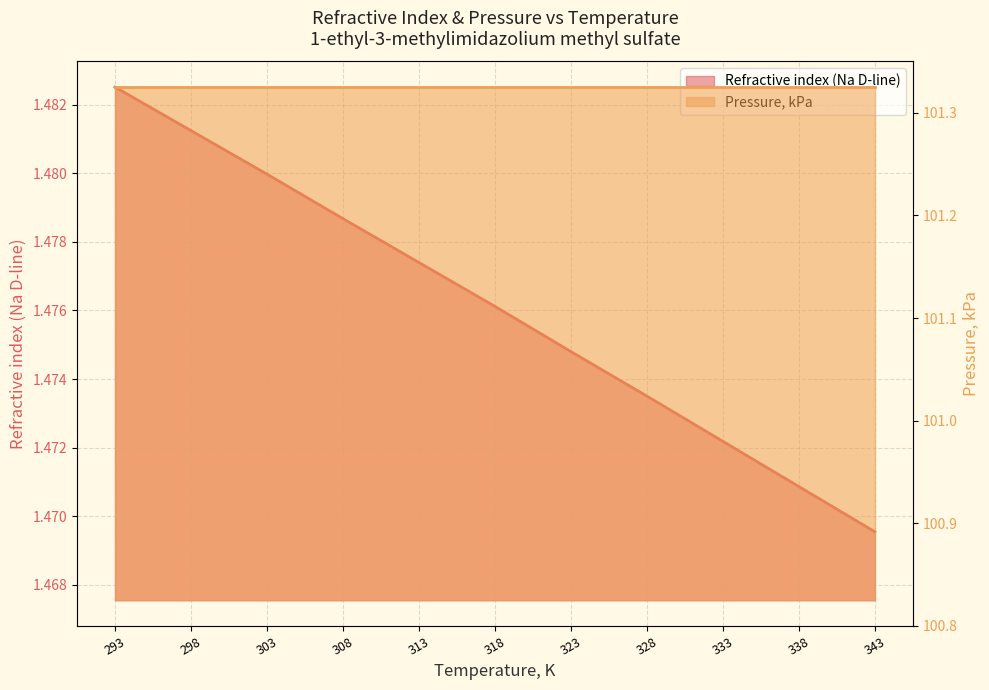

How many values are between 1 and 2?

11